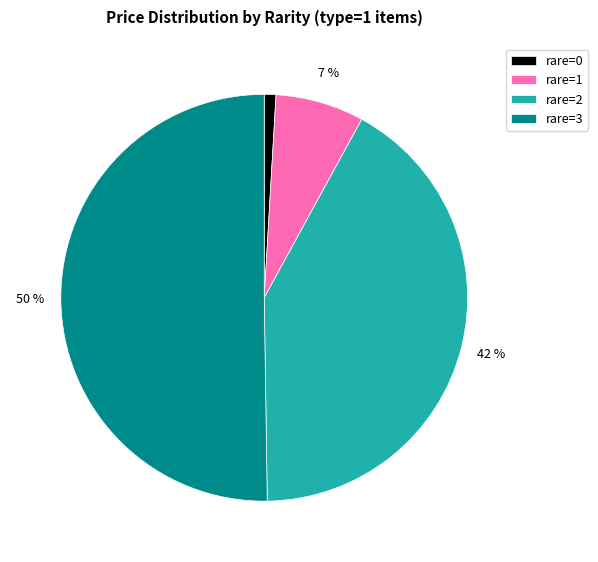

Which slice represents more than half of the pie?

rare=3